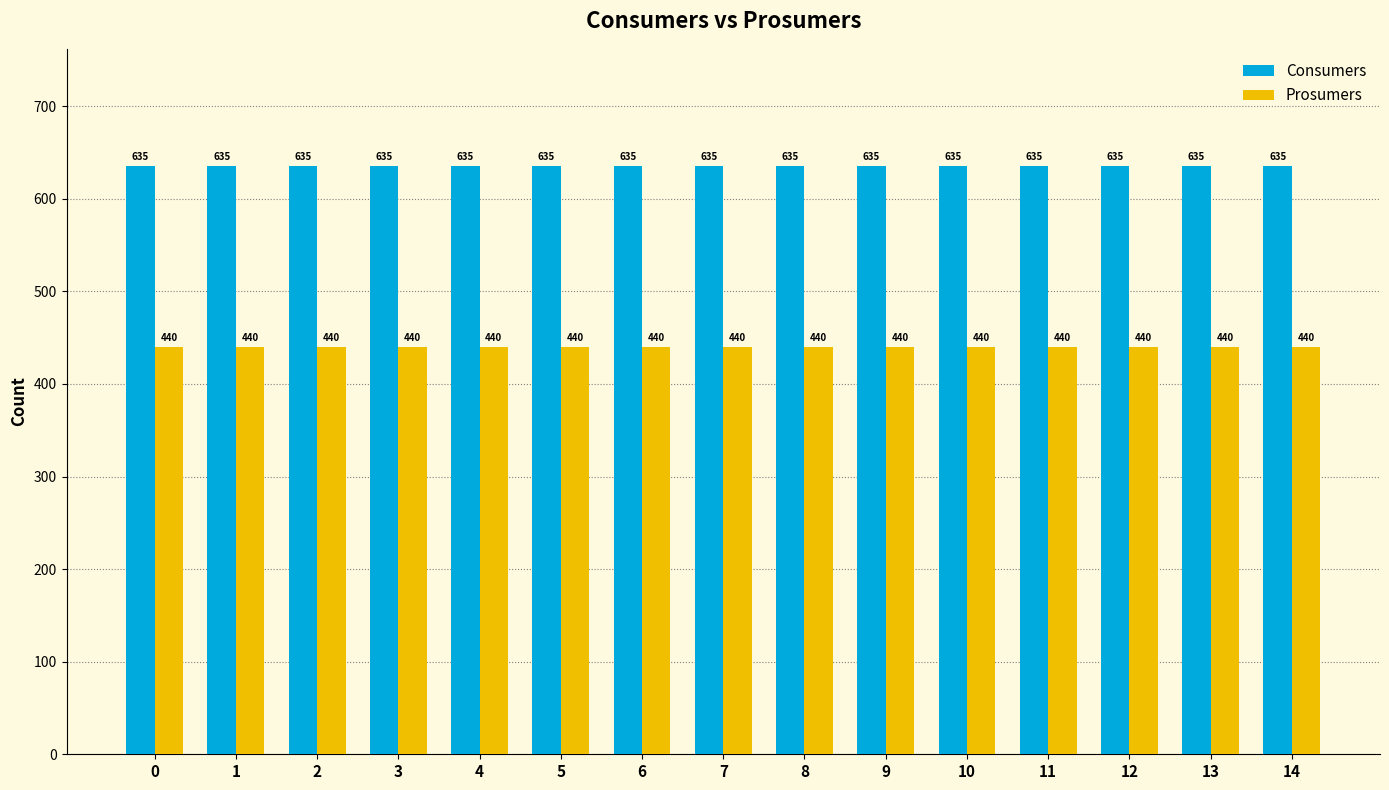

The value of Prosumers at 2 is 440. True or false?

True